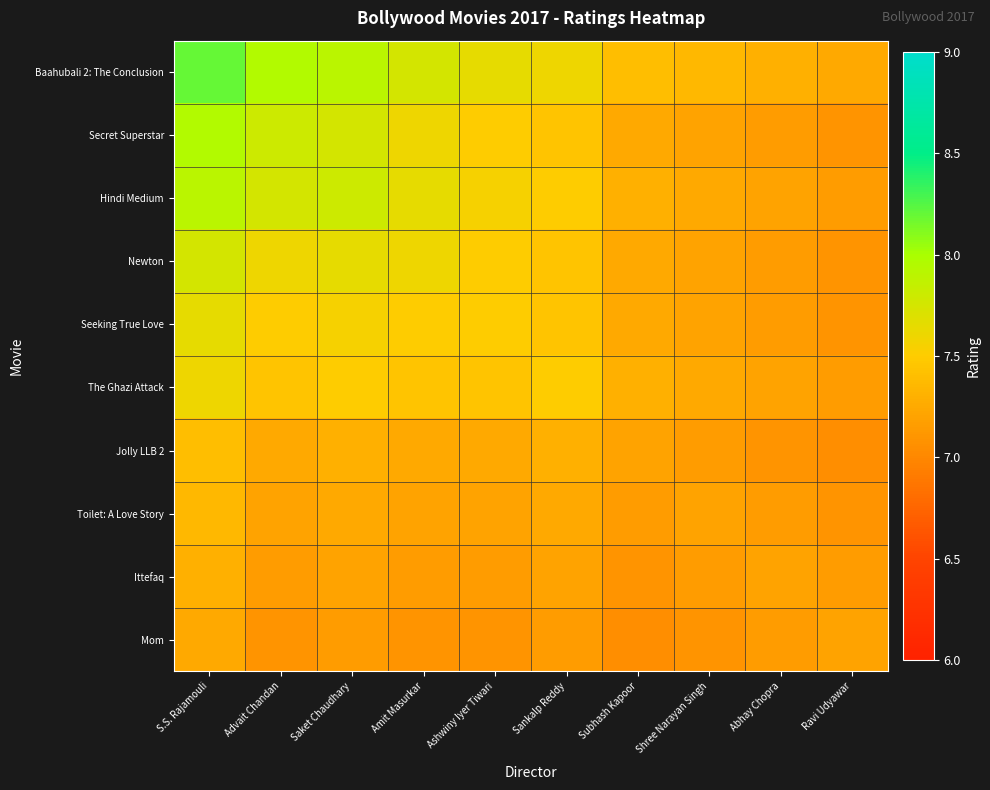

At which category is the sum across all series the highest?

S.S. Rajamouli